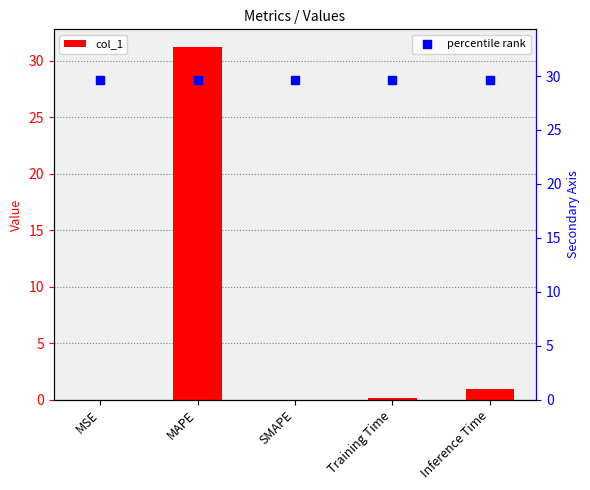

At which category is the sum across all series the highest?

MAPE